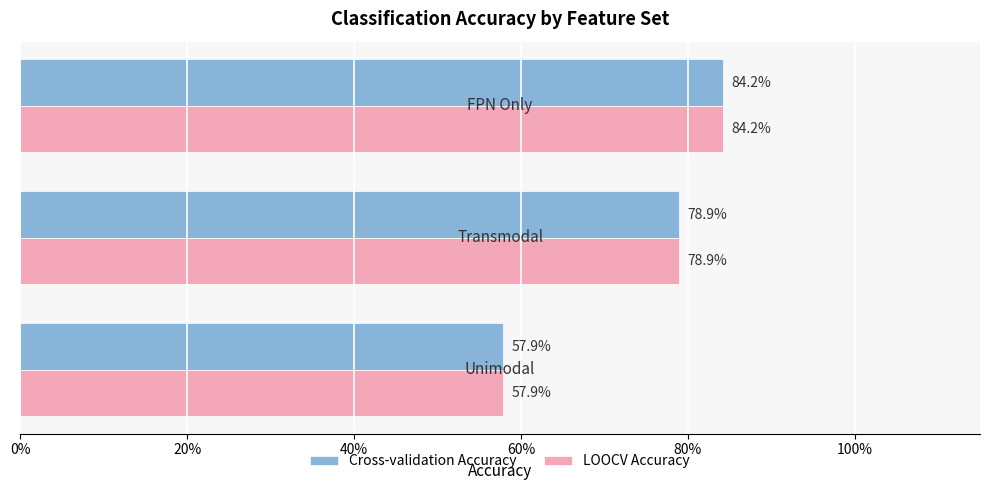

Rank the series by their maximum value, from highest to lowest.

Cross-validation Accuracy, LOOCV Accuracy